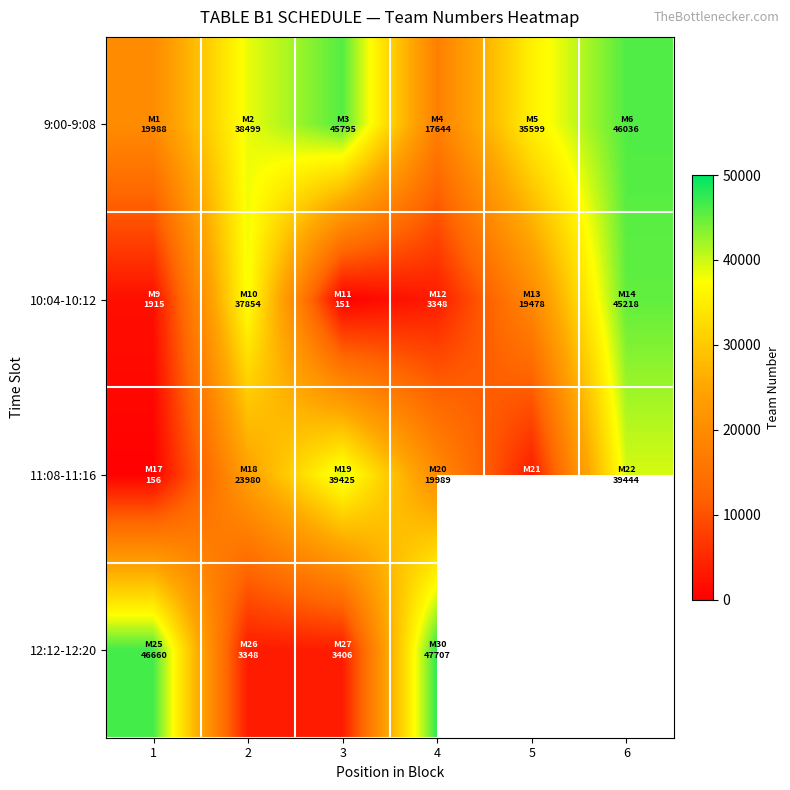

What is the sum of the 11:08-11:16 values at 1 and 4?

20145.0